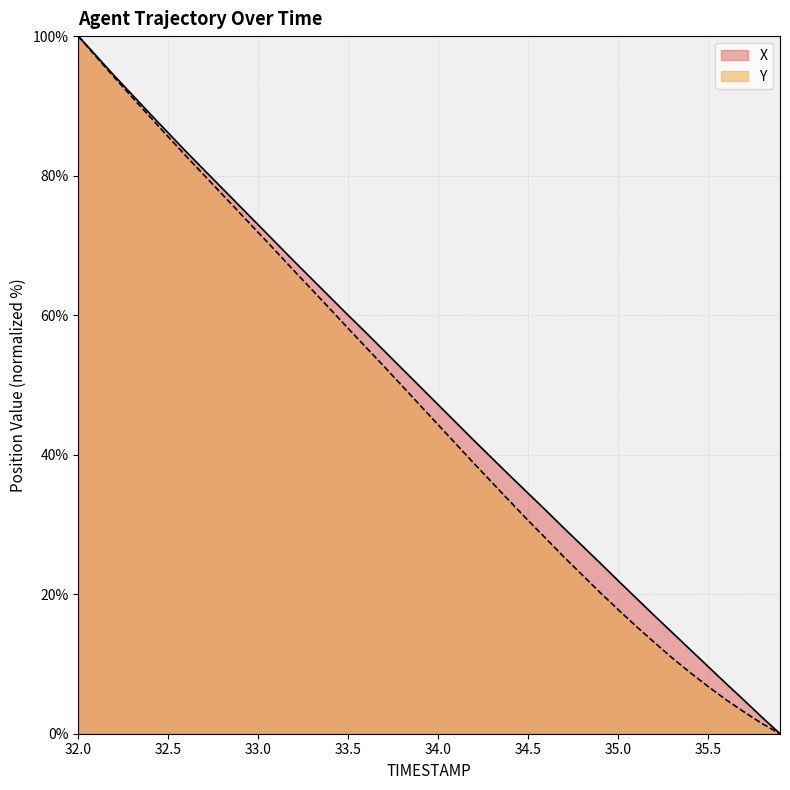

What is the value of the X point at the 39th from the left?

2.4